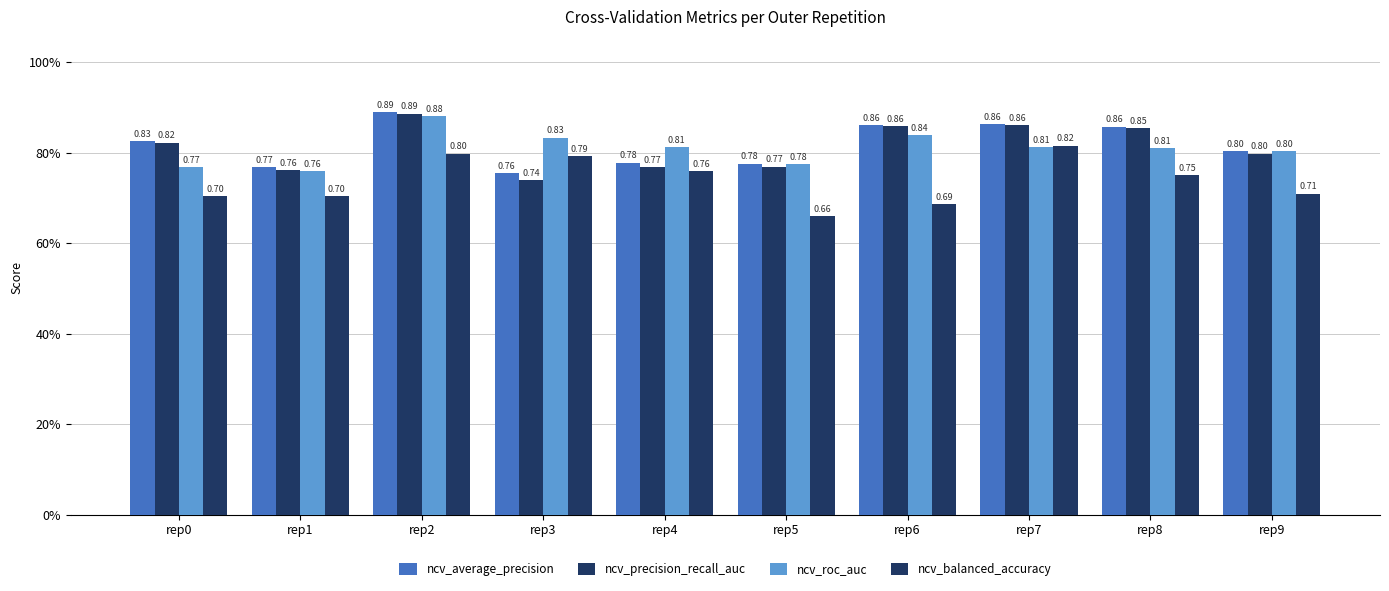

Does the chart contain stacked bars?

No